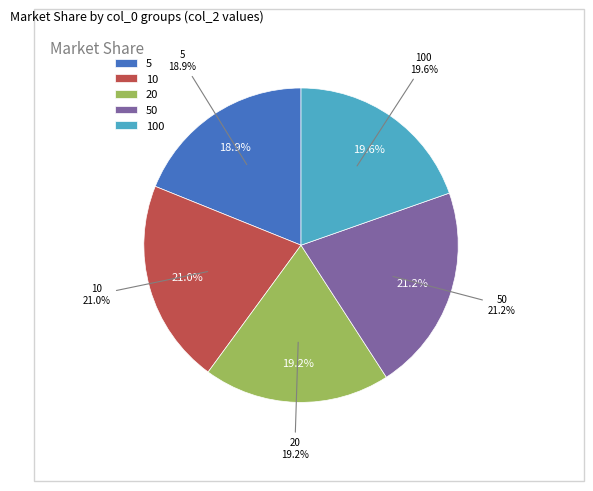

Rank the categories by value from lowest to highest.

5, 20, 100, 10, 50